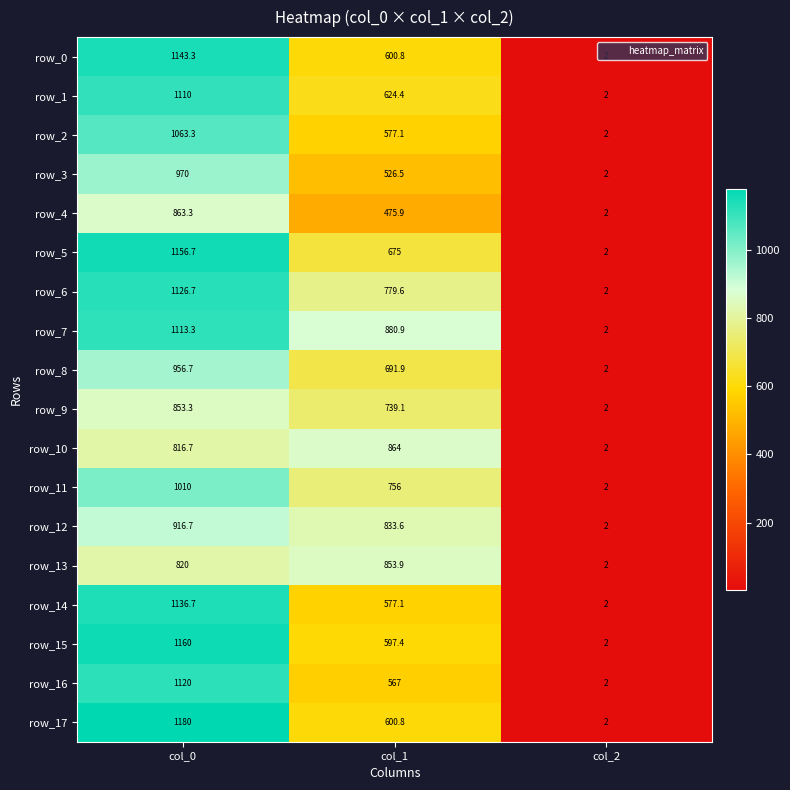

What is the spread (max minus min) of values at col_0?

363.3